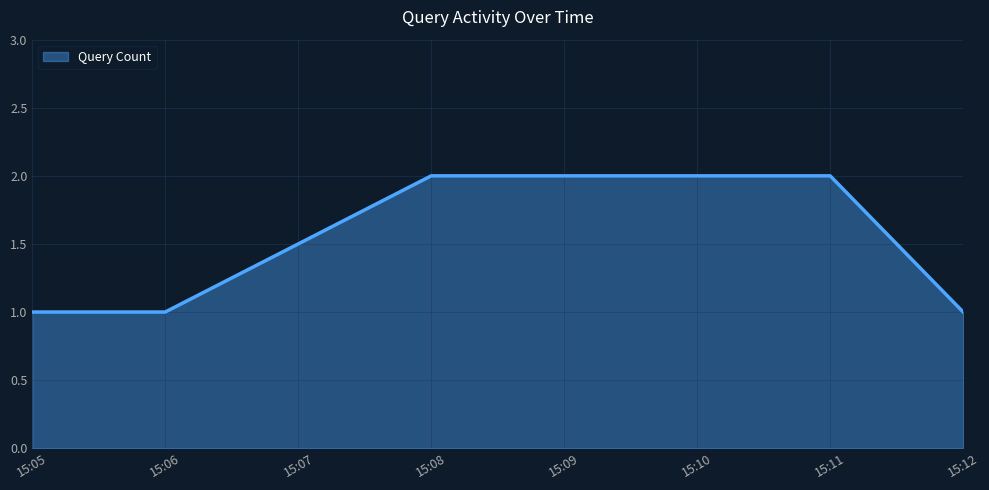

Reading left to right, extract all data points from this chart.

1	1	2	2	2	2	1